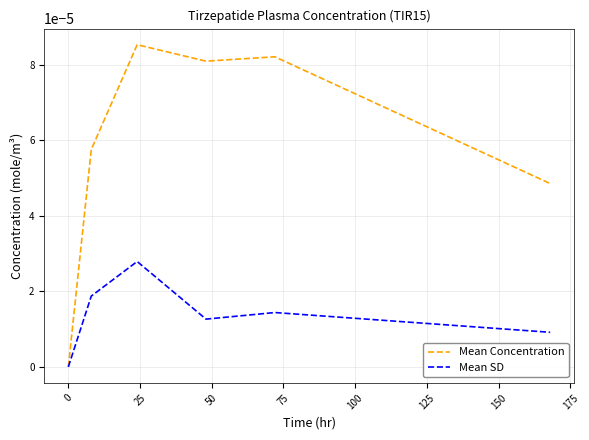

Which series has the largest total across all categories?

Mean Concentration